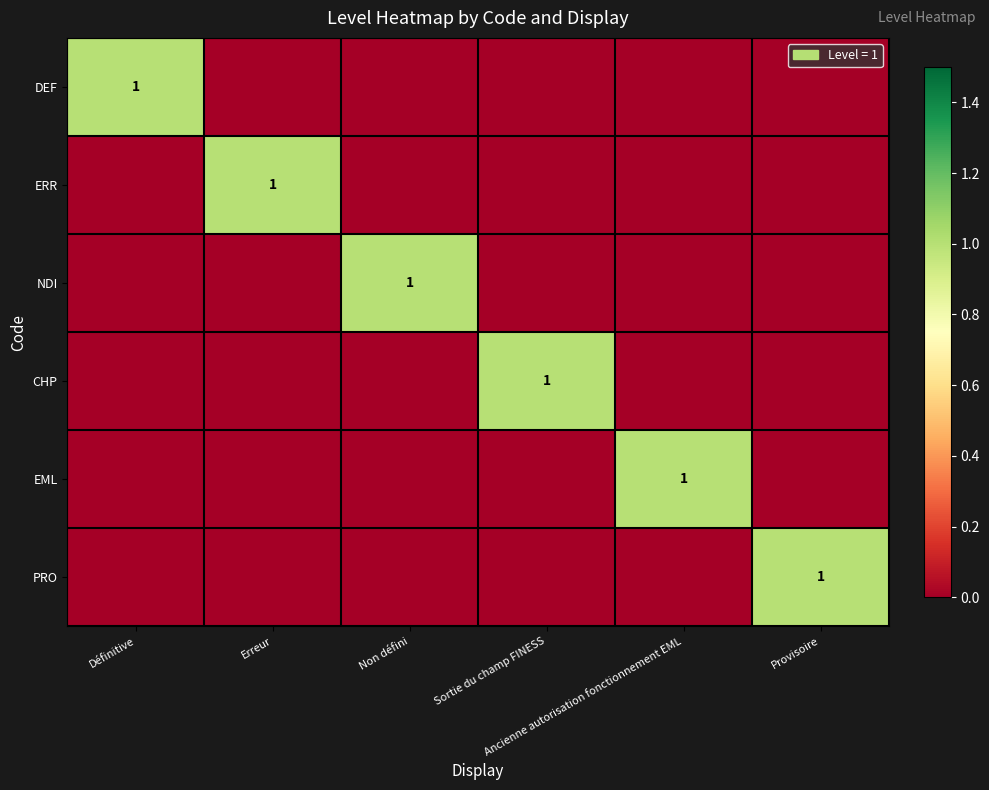

The value of CHP at Sortie du champ FINESS is 1. True or false?

True